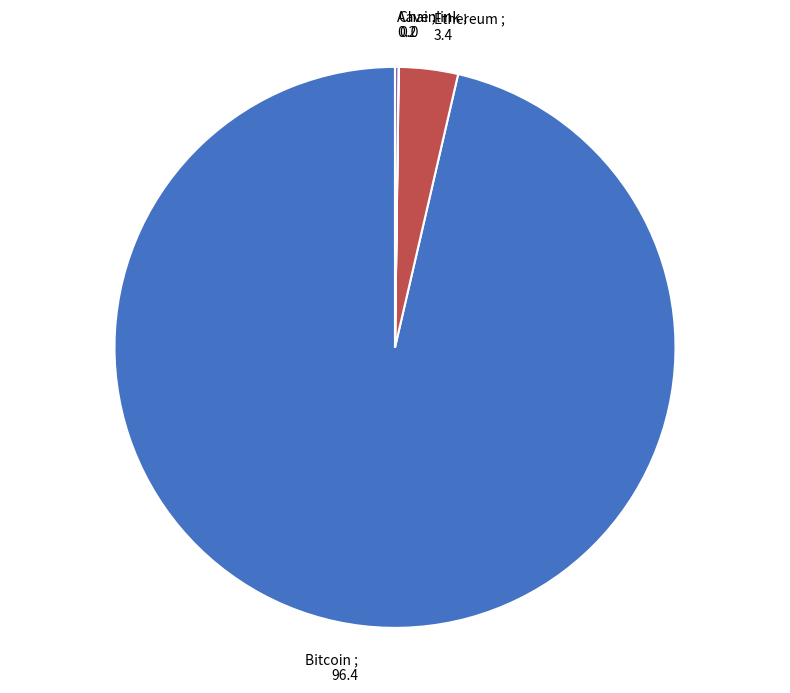

Does any single category account for the majority?

Yes